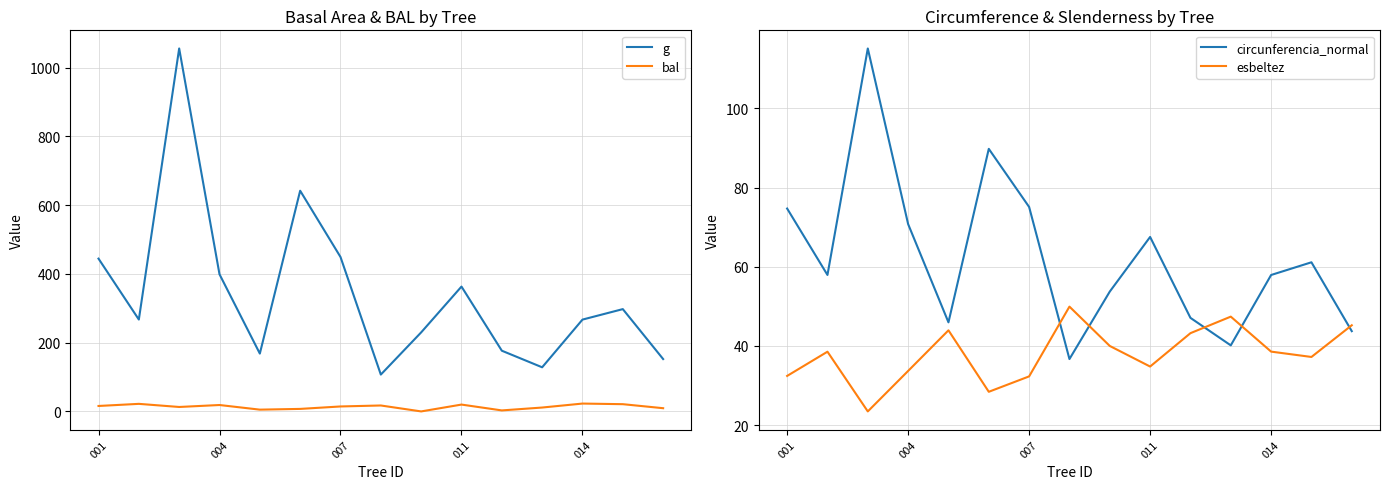

What is the maximum value for esbeltez?

49.9